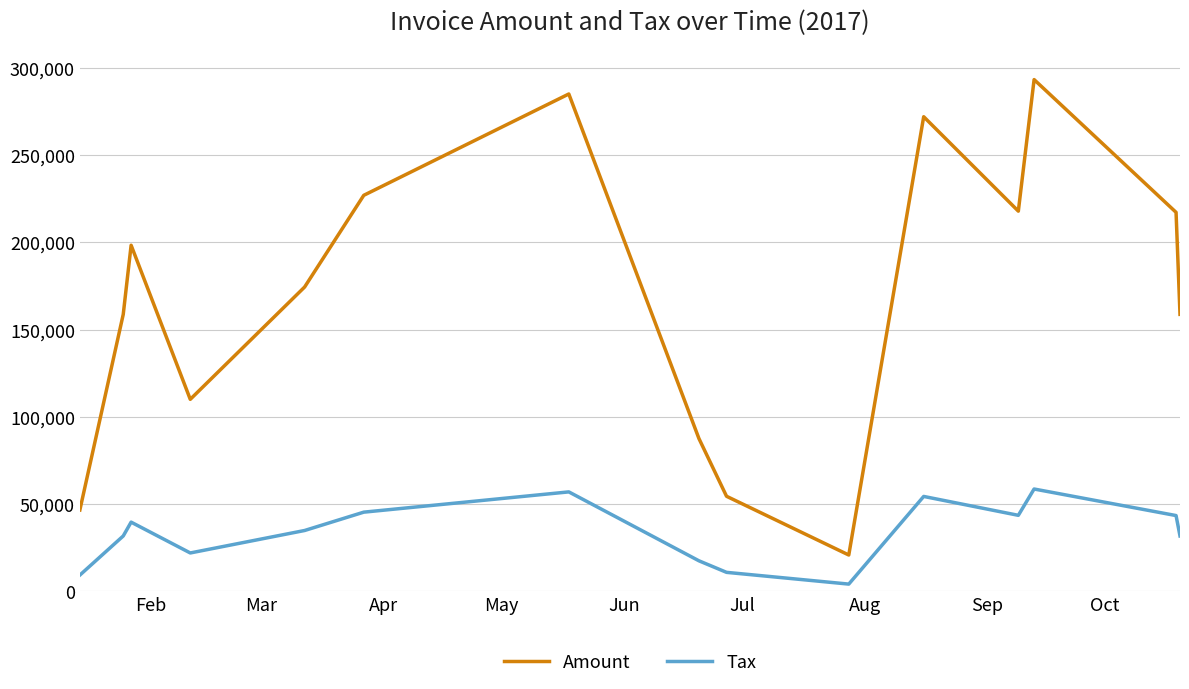

True or false: Tax and Amount intersect in this chart.

False